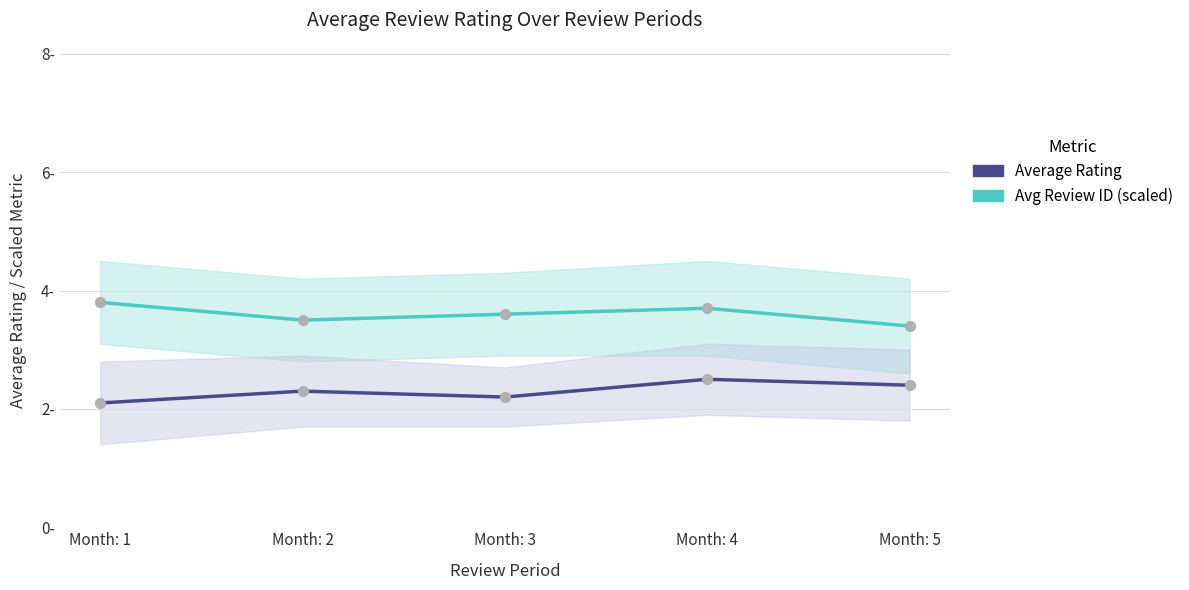

Which series has the largest total across all categories?

Average Rating